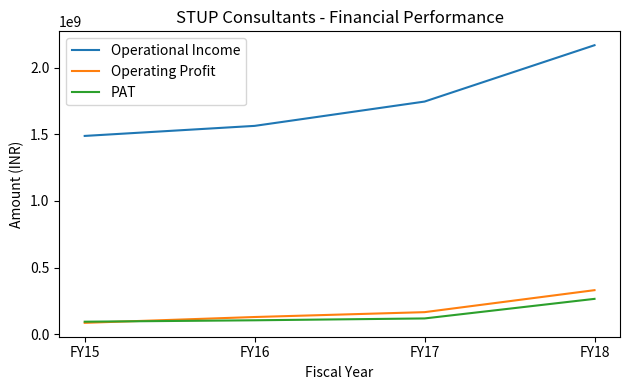

What is the difference between the maximum and minimum values in the Operational Income series?

679847384